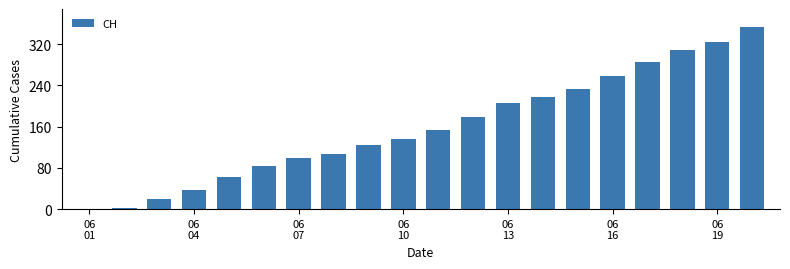

What is the sum of all values?

3192